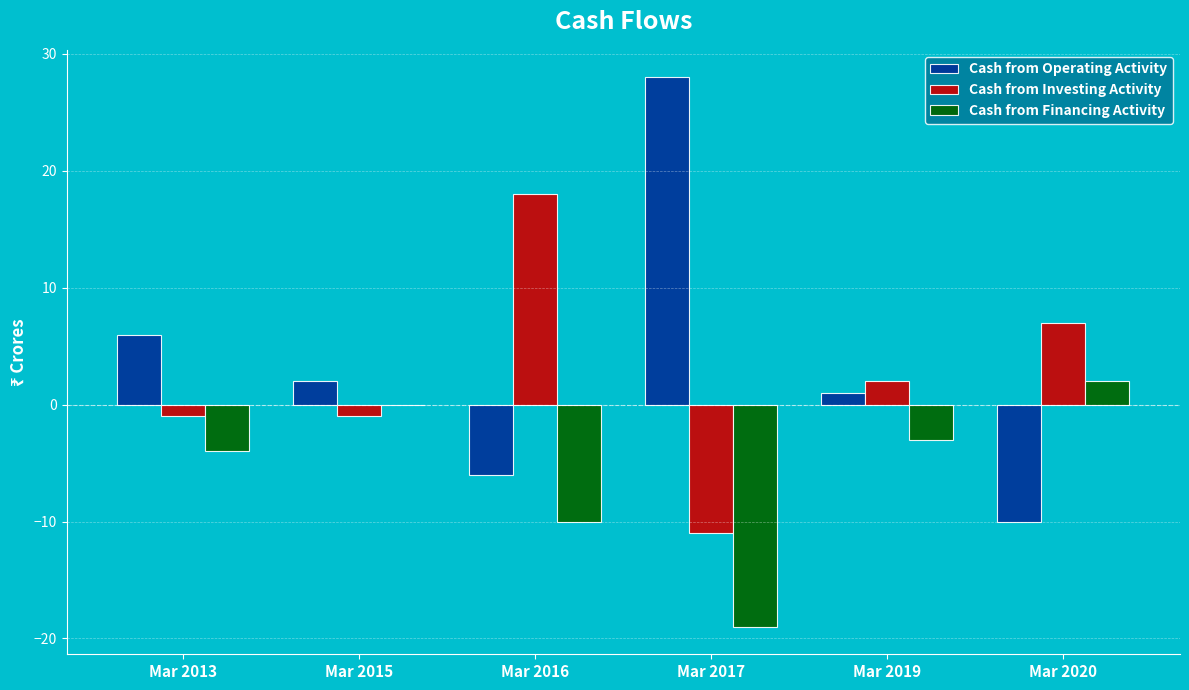

How many distinct data groups are displayed?

3